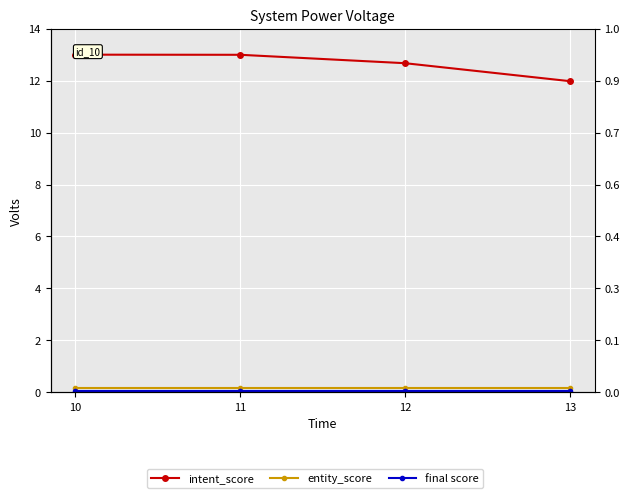

At which category is the sum across all series the highest?

10